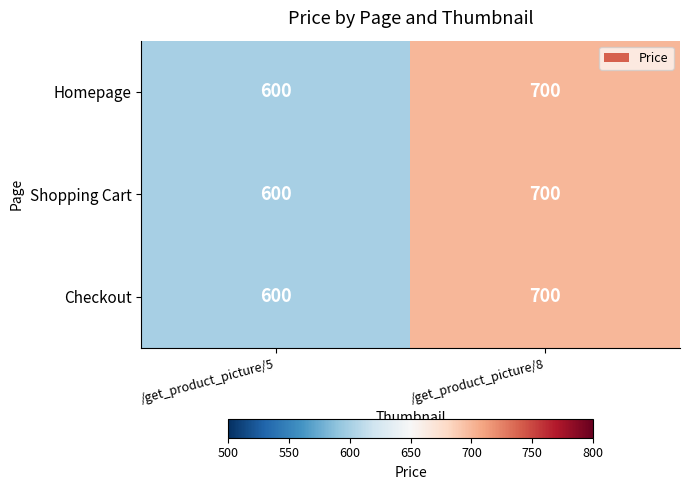

The value of Homepage at /get_product_picture/5 is 304. True or false?

False